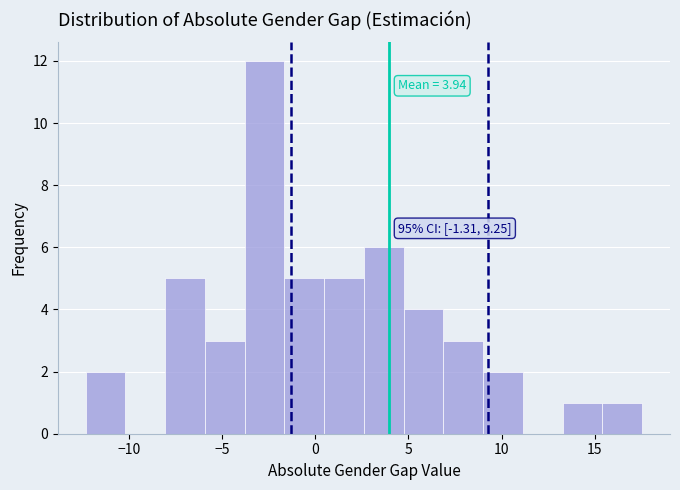

Which range on the x-axis has the tallest bar?

-4.0 to -1.5